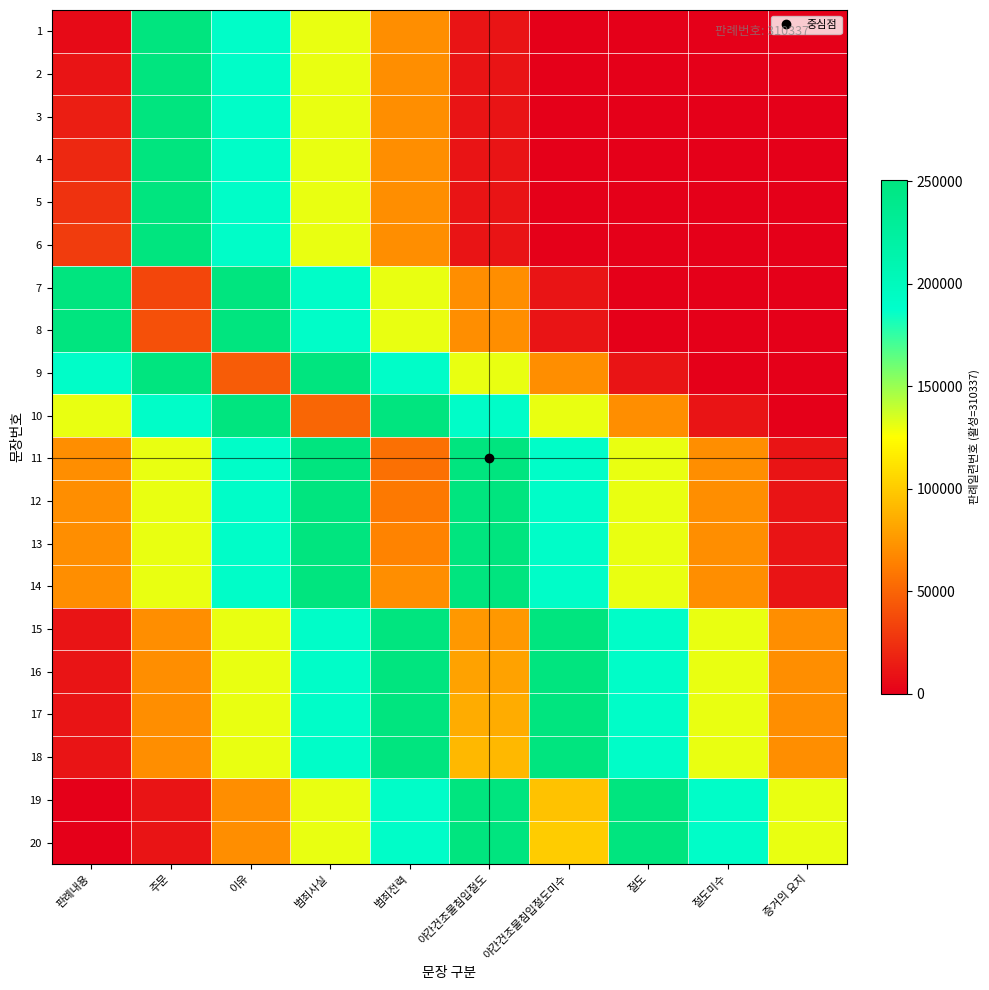

What is the total value across all series at 주문?

2841066